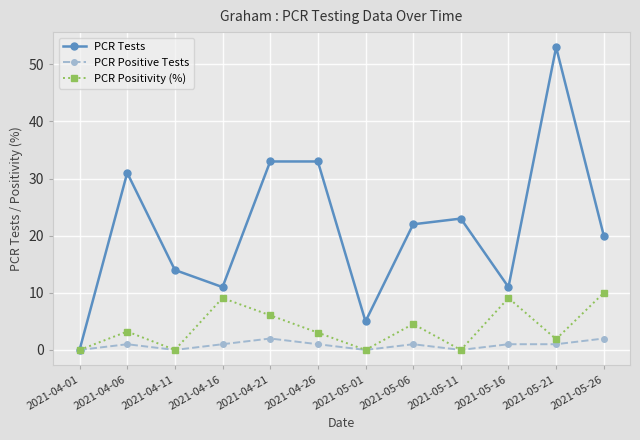

What is the label of the 10th point from the right?

2021-04-11